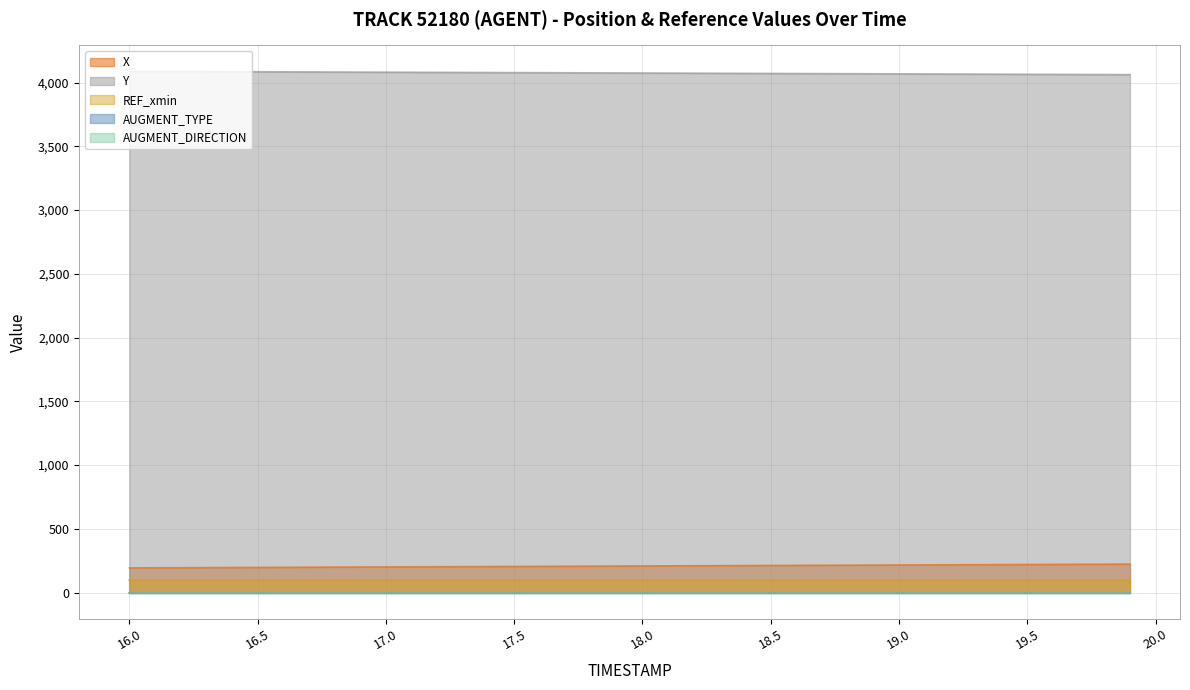

List the series in order of their peak value, highest first.

Y, X, REF_xmin, AUGMENT_DIRECTION, AUGMENT_TYPE